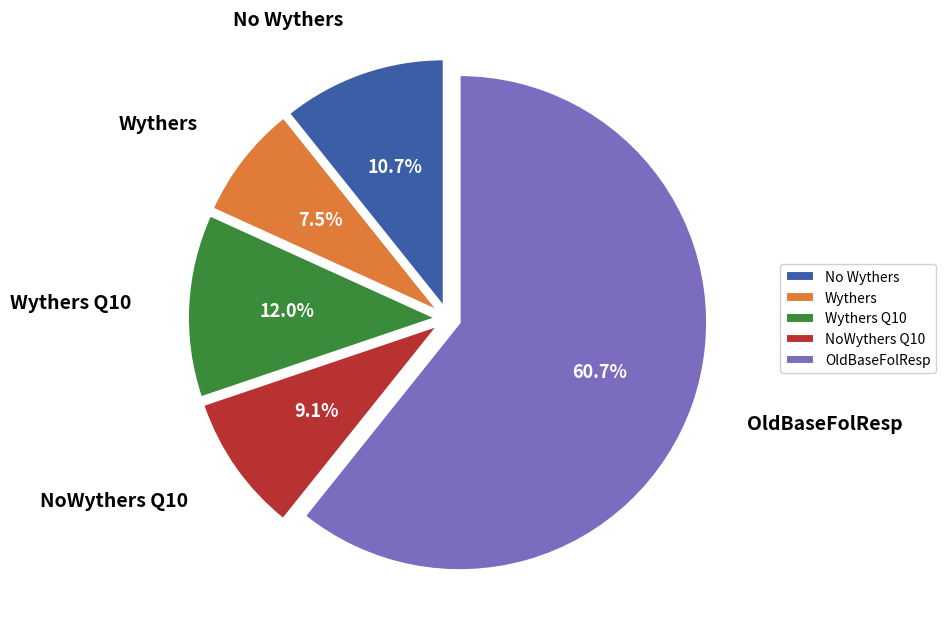

Which slice is the largest?

OldBaseFolResp